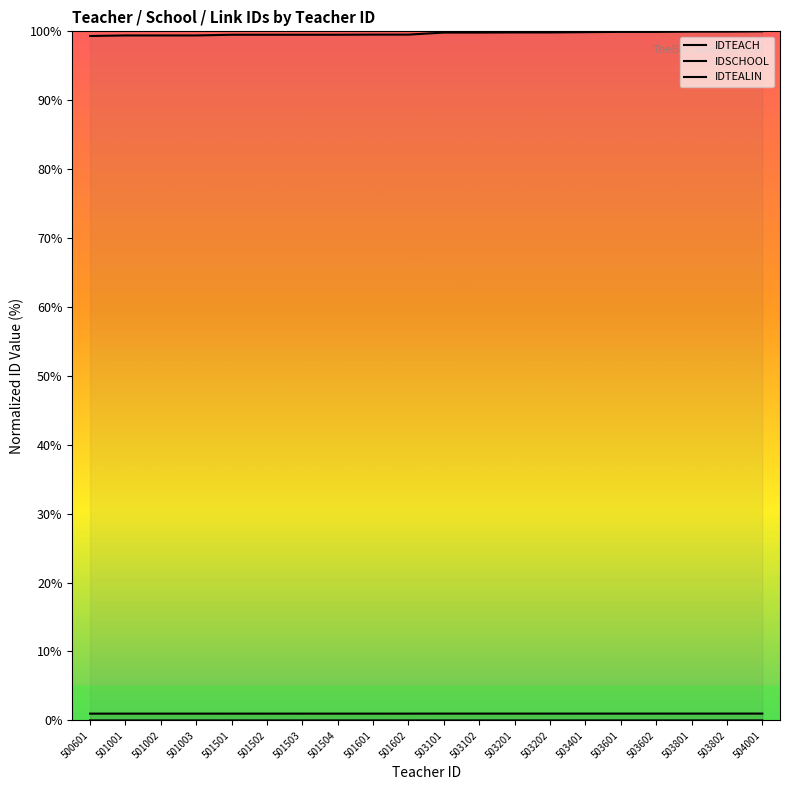

True or false: IDTEACH and IDSCHOOL cross at least once.

False